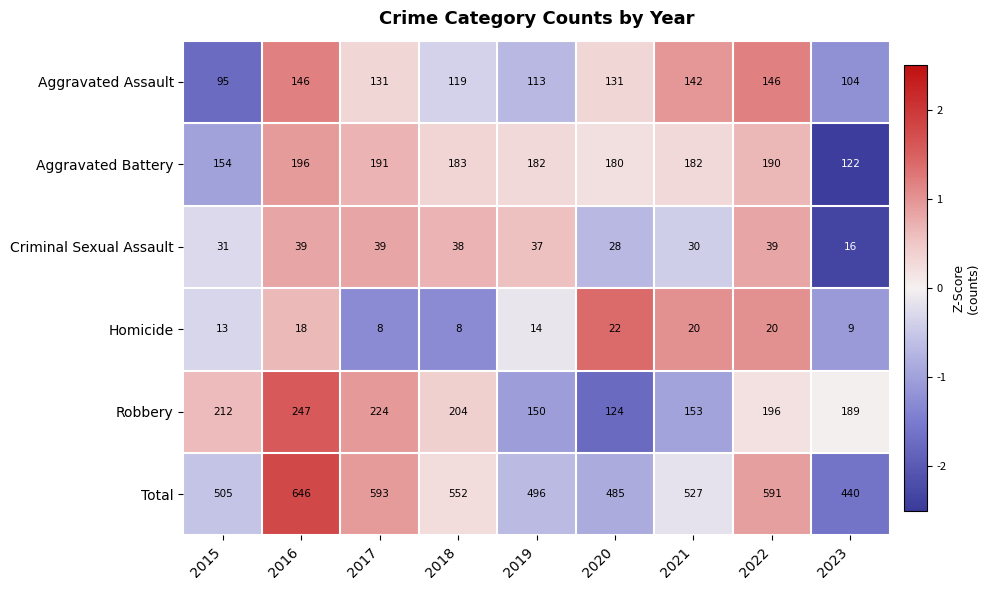

What is the sum of the Total values at 2016 and 2023?

1086